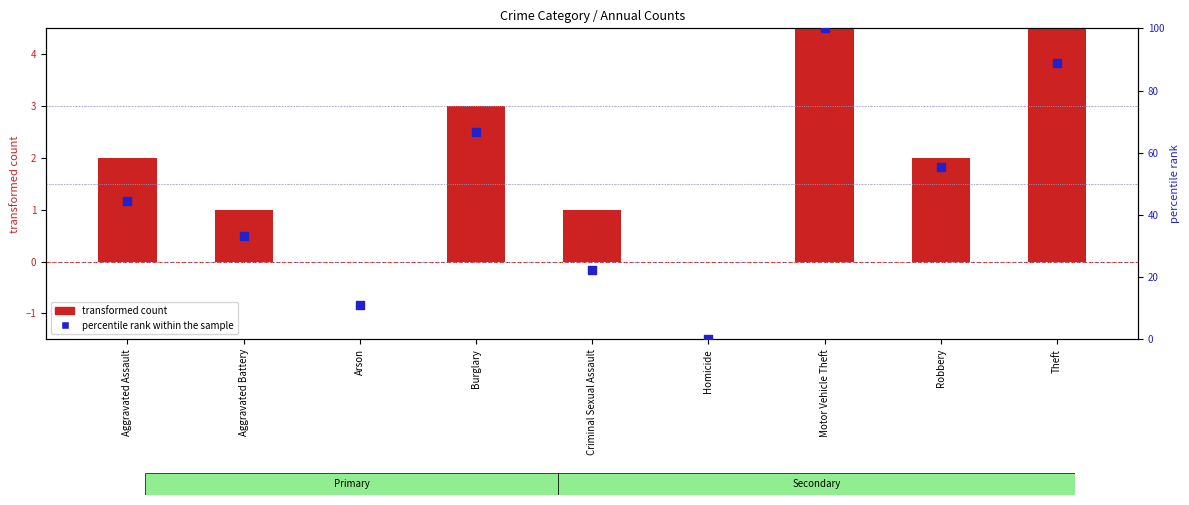

At how many categories does at least one series exceed 20?

7